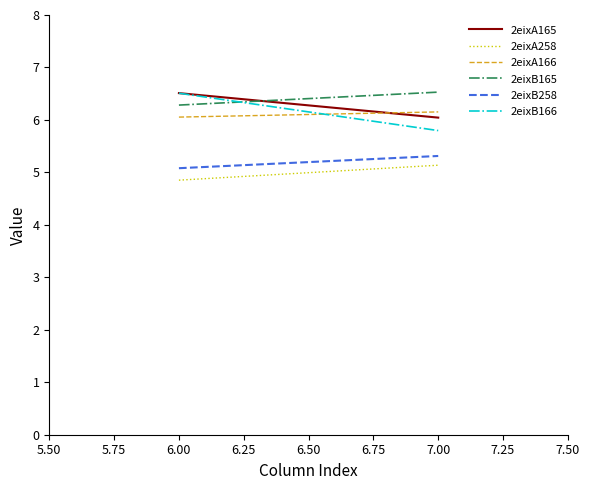

Does the chart display data point markers on the line(s)?

No